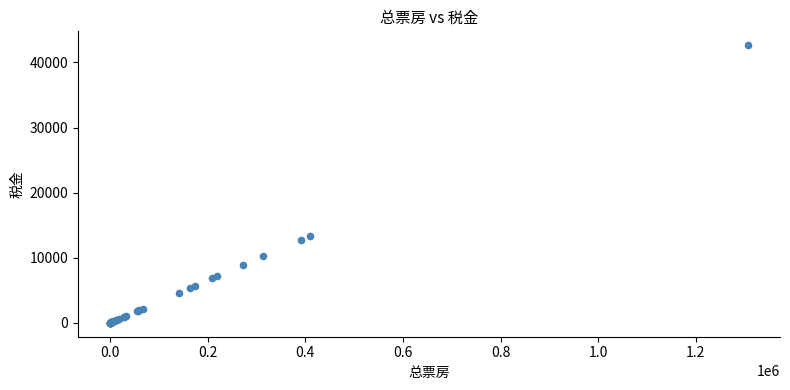

What Y value in the scatter plot is closest to 21320?

13354.3